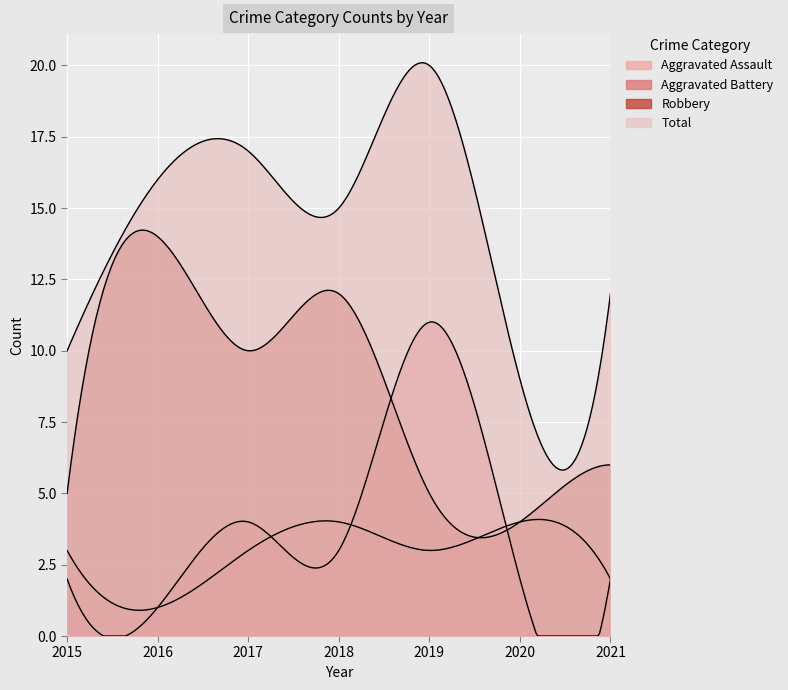

Reading left to right, extract all data points from this chart.

Aggravated Assault: 2015=3	2016=1	2017=3	2018=4	2019=3	2020=4	2021=2
Aggravated Battery: 2015=2	2016=1	2017=4	2018=3	2019=11	2020=2	2021=2
Robbery: 2015=5	2016=14	2017=10	2018=12	2019=5	2020=4	2021=6
Total: 2015=10	2016=16	2017=17	2018=15	2019=20	2020=9	2021=12